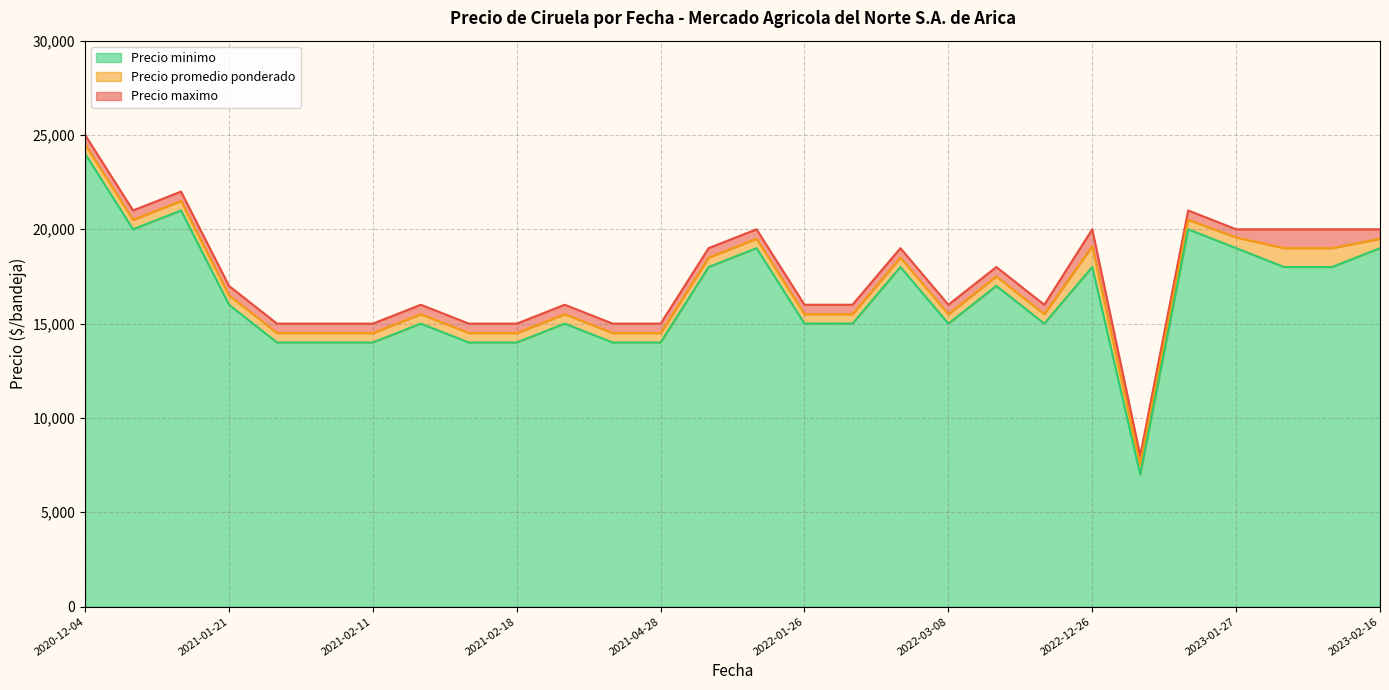

How many interior local valleys does the Precio maximo series have?

8